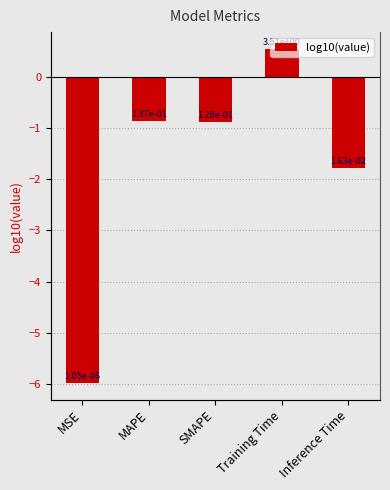

Where does the data first go above 0?

Training Time